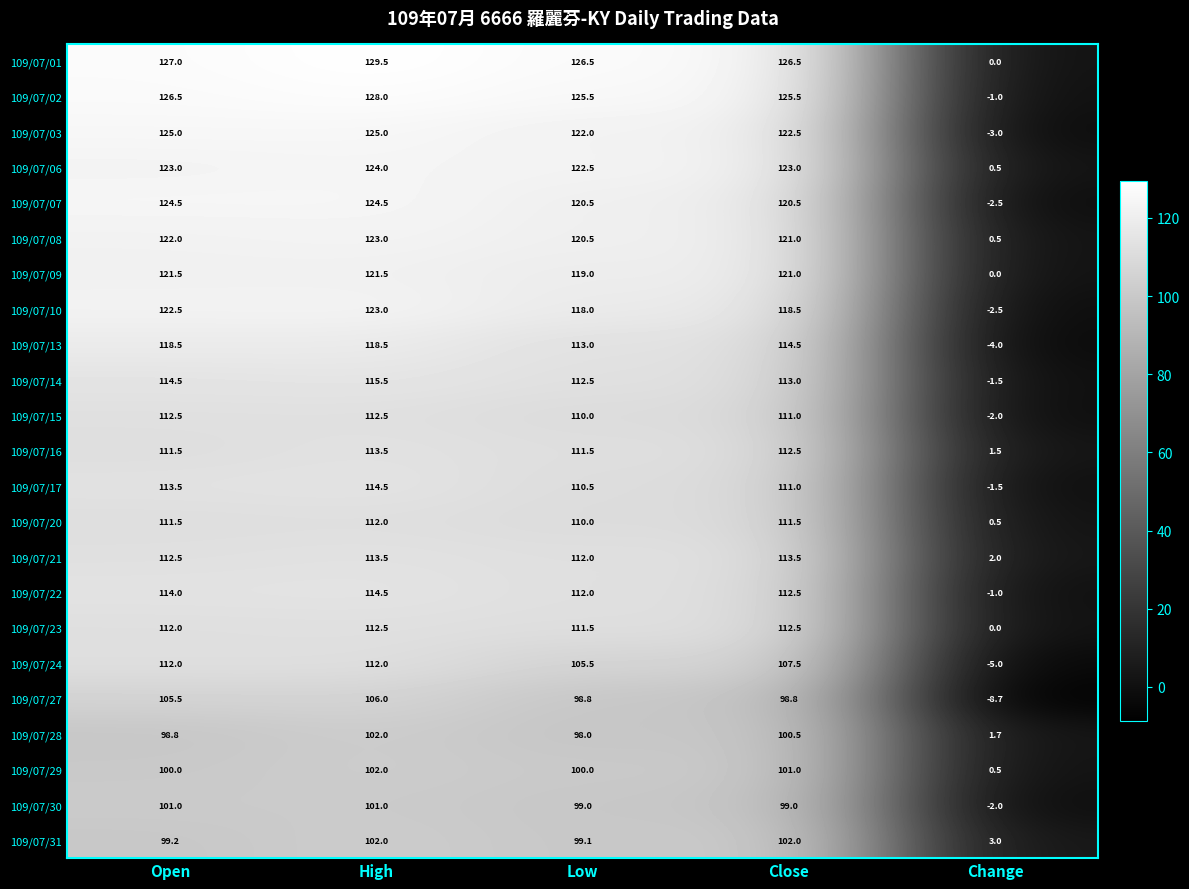

What is the difference between the 109/07/02 values at Low and Open?

1.0